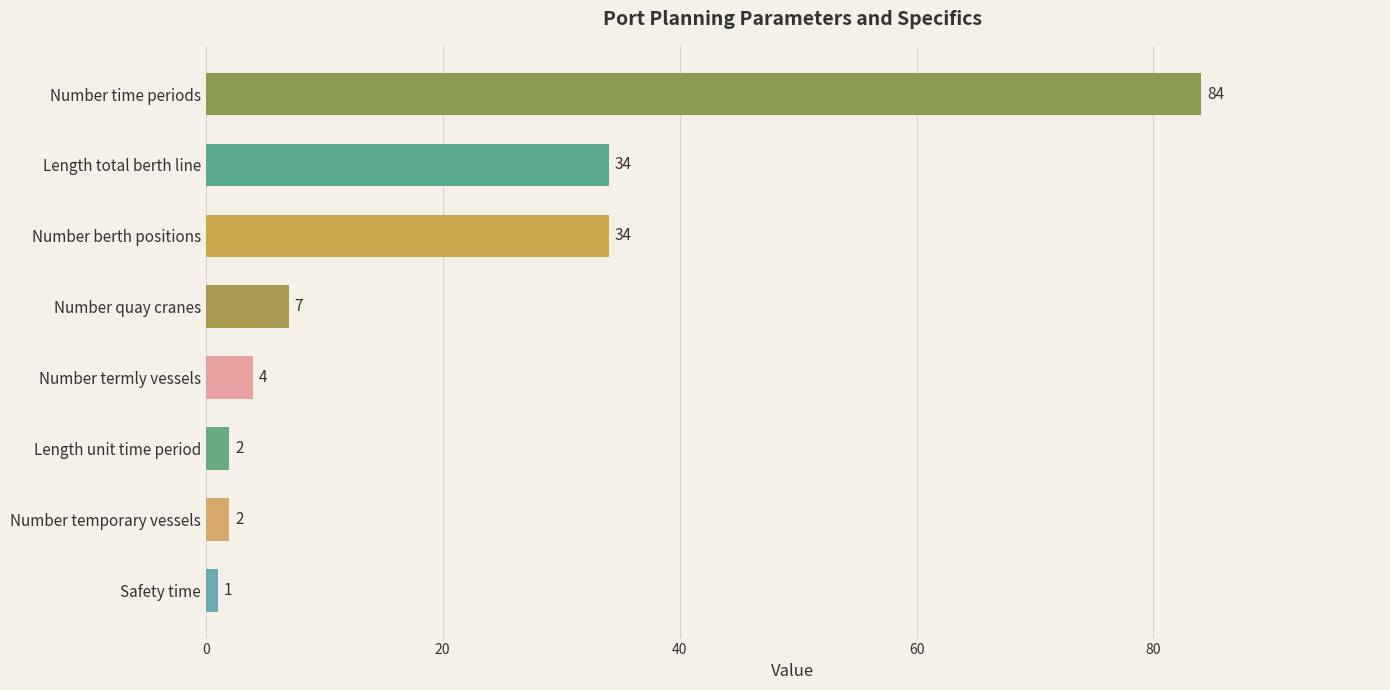

What is the average value?

21